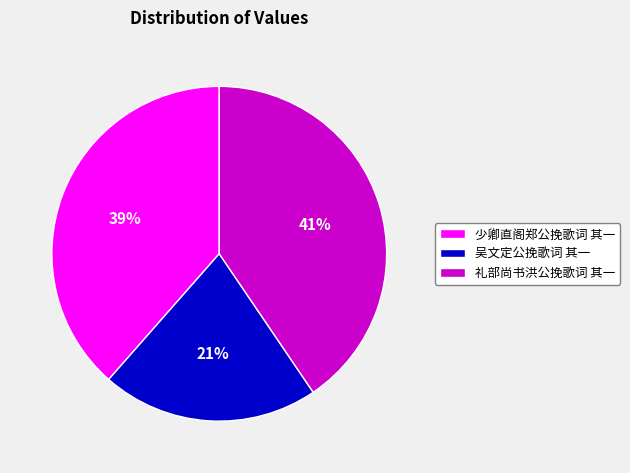

What is the ratio of the value at 礼部尚书洪公挽歌词 其一 to the value at 少卿直阁郑公挽歌词 其一?

1.1